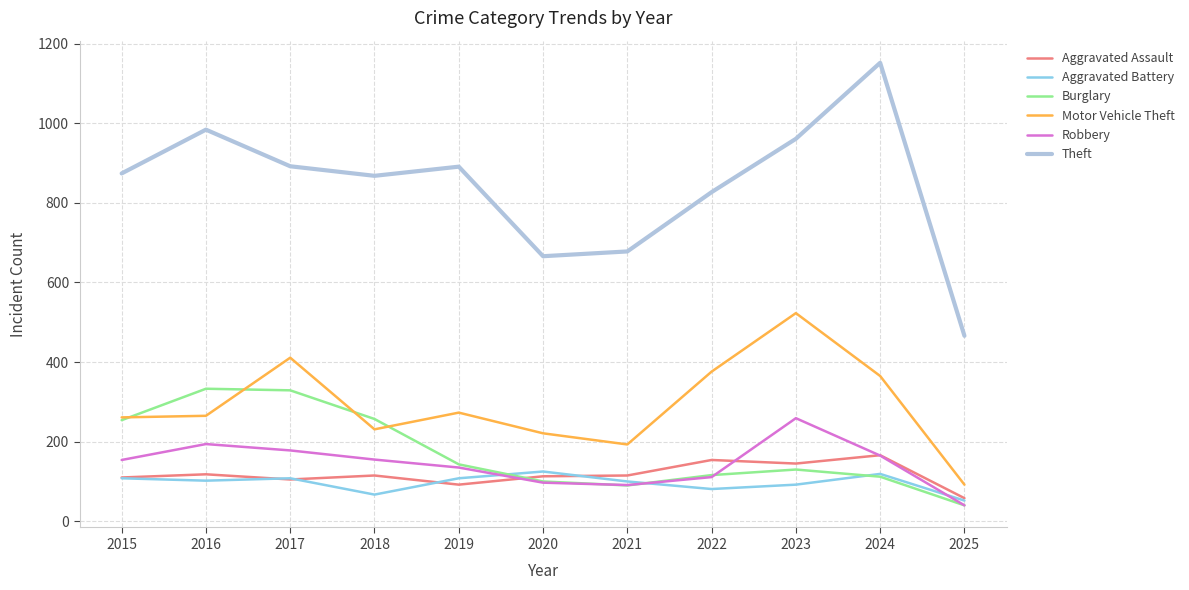

Is the value of Motor Vehicle Theft at 2022 greater than the value of Aggravated Assault at 2018?

Yes